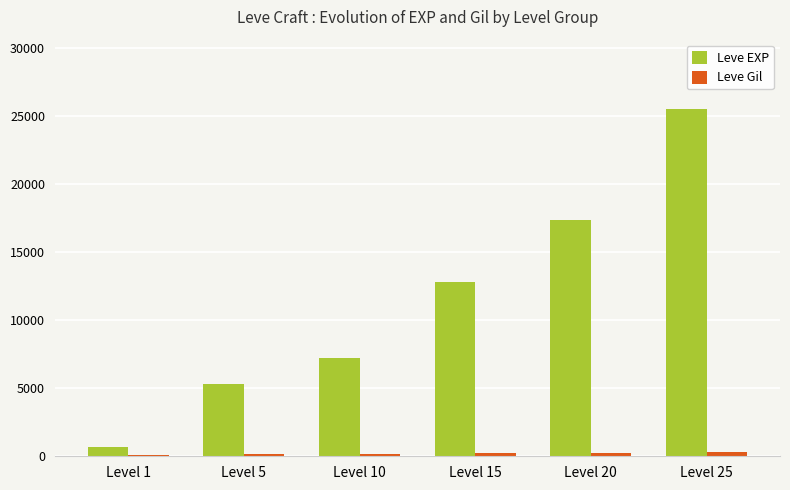

What is the sum of all Leve EXP values?

68916